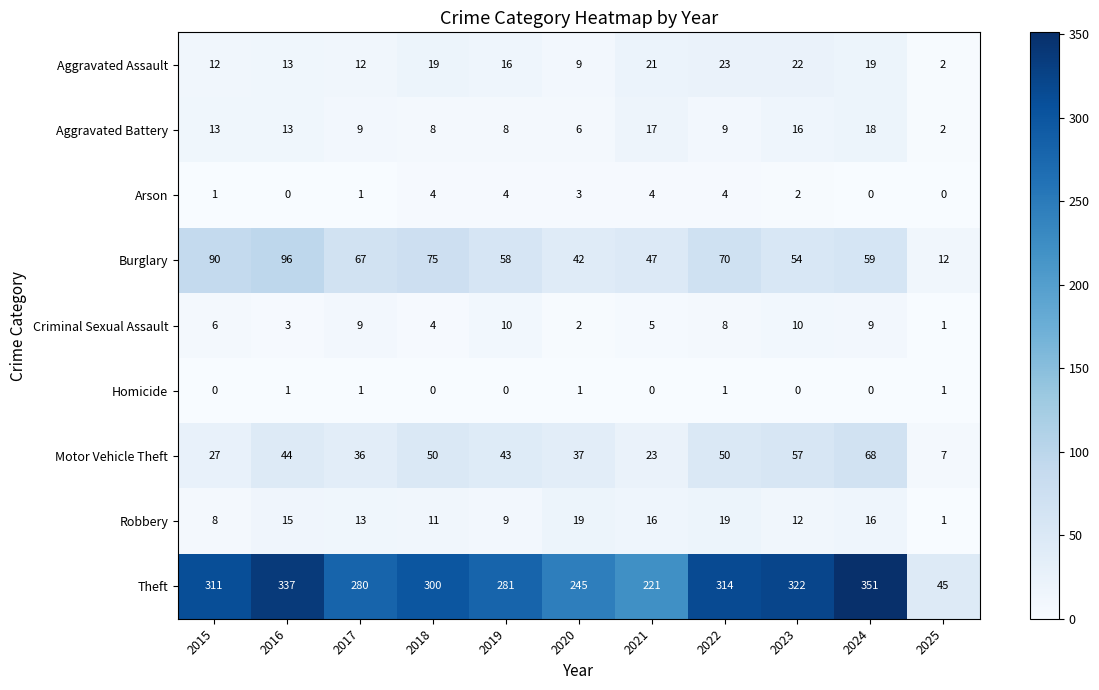

Is it true that Aggravated Battery equals 8 at 2018?

True